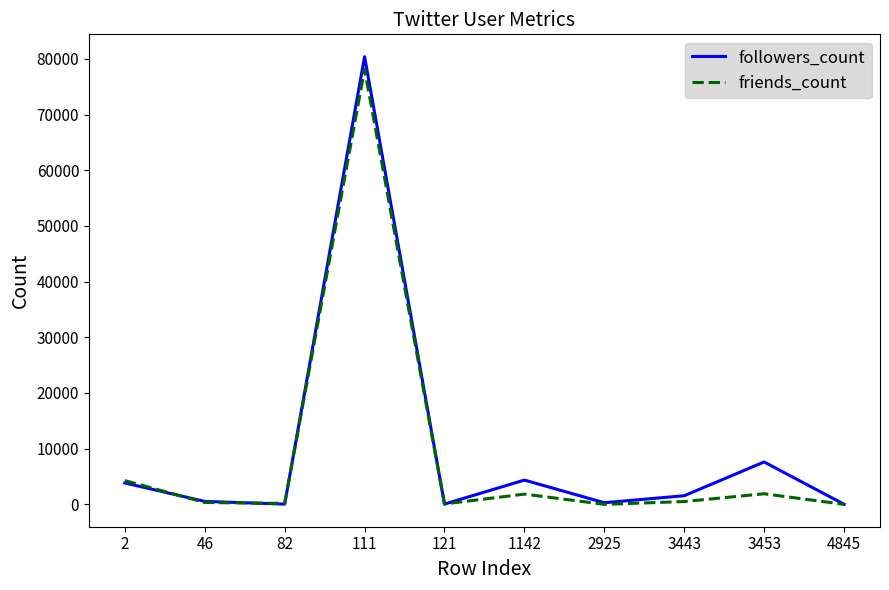

At which label is followers_count closest to 40207?

3453